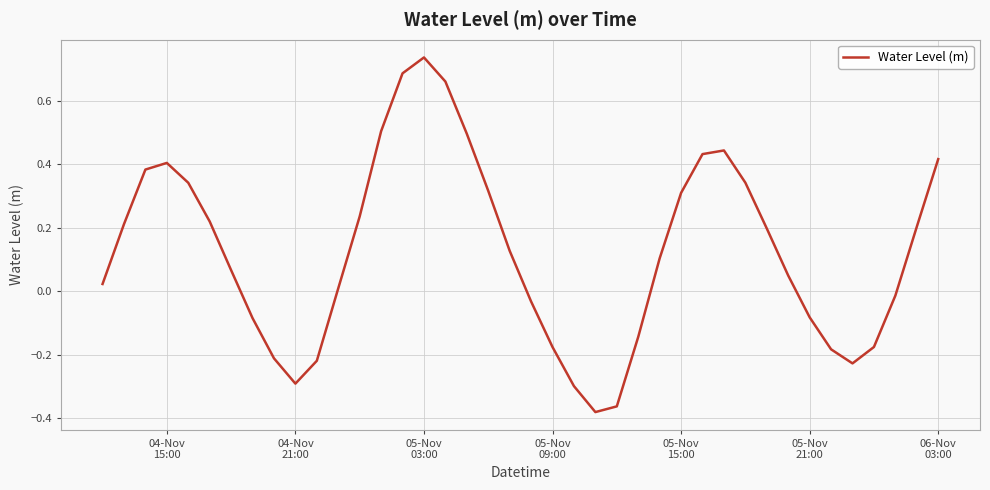

What is the sum of all values?

5.0